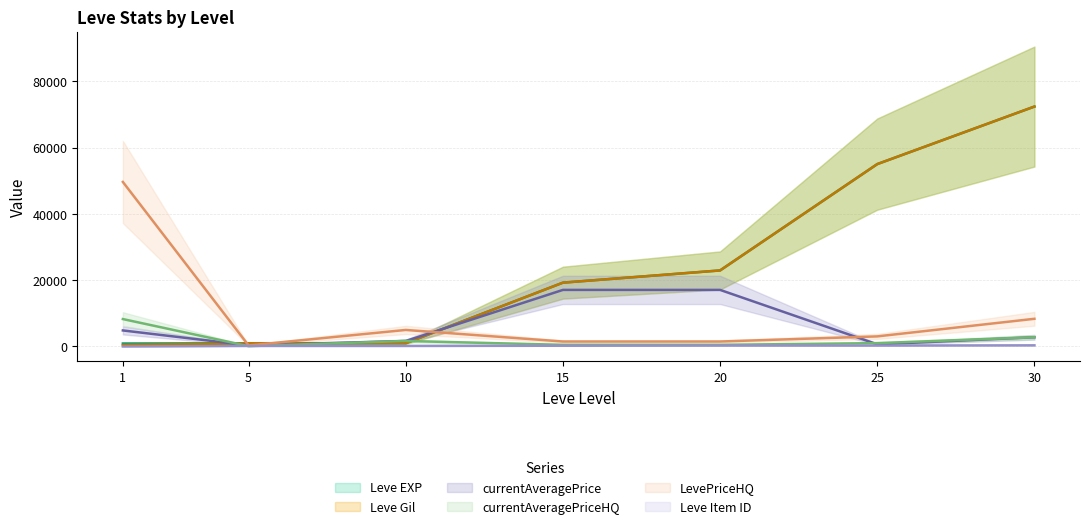

At which category does Leve Item ID reach its first local valley?

10